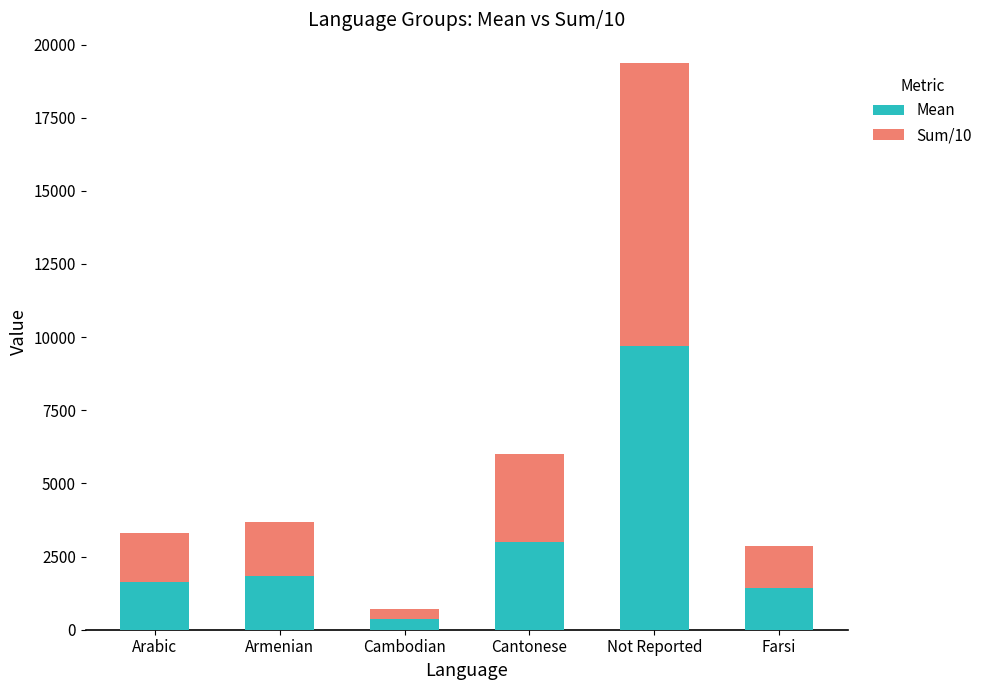

How many categories are shown in the chart?

6